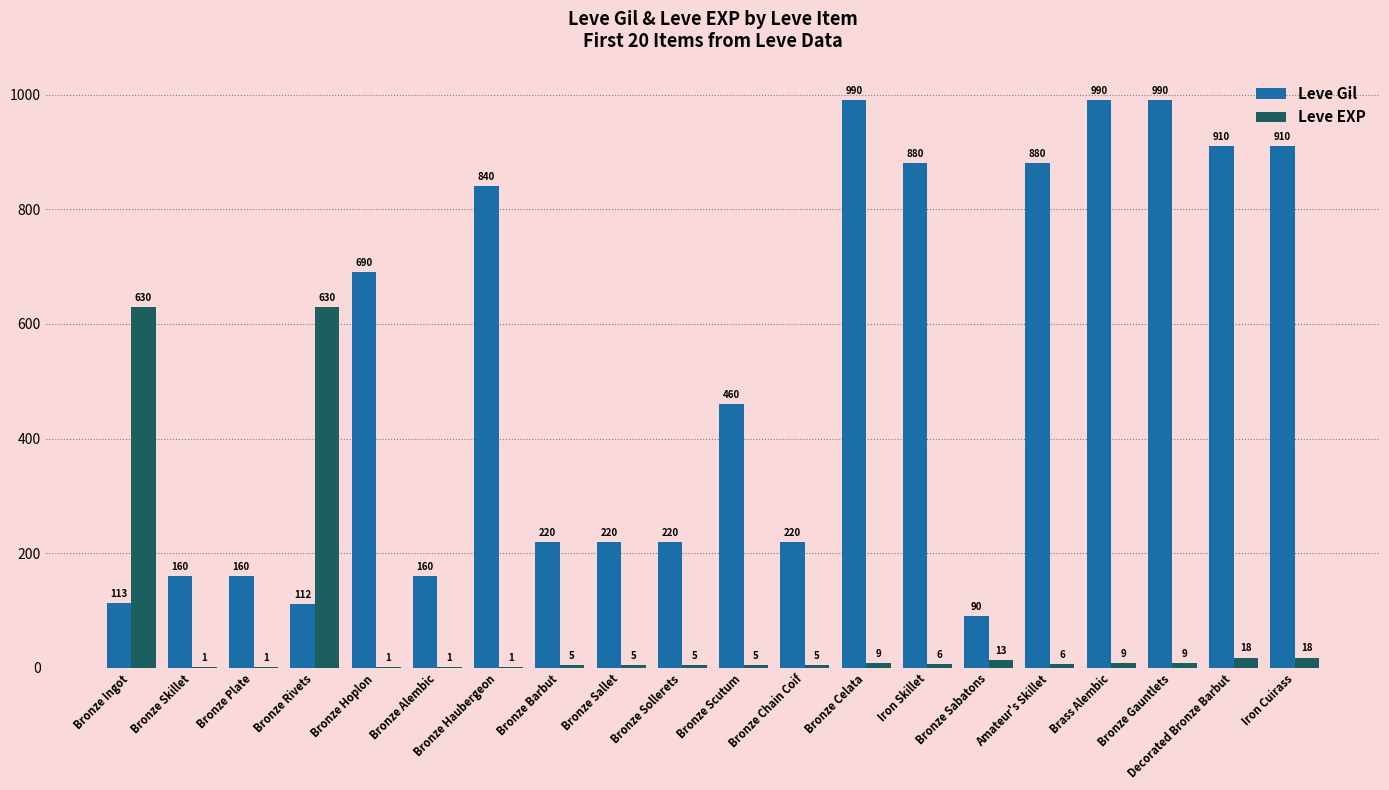

The Leve Gil series shows 204 at Decorated Bronze Barbut. True or false?

False